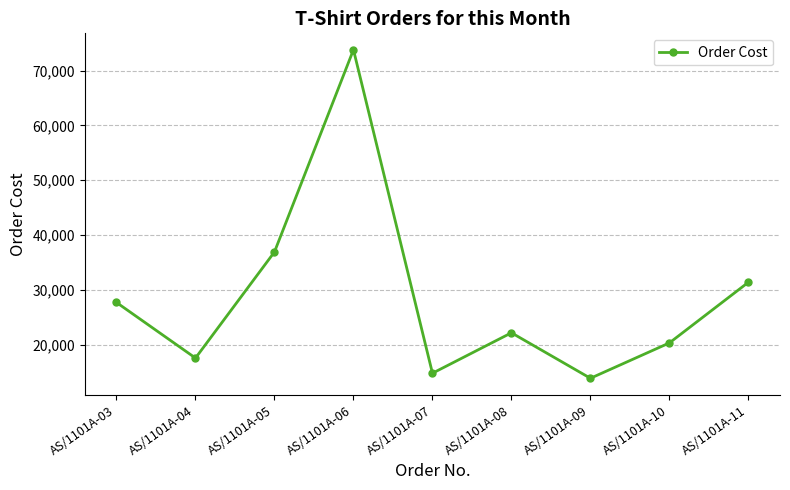

Which has a higher value, AS/1101A-07 or AS/1101A-06?

AS/1101A-06